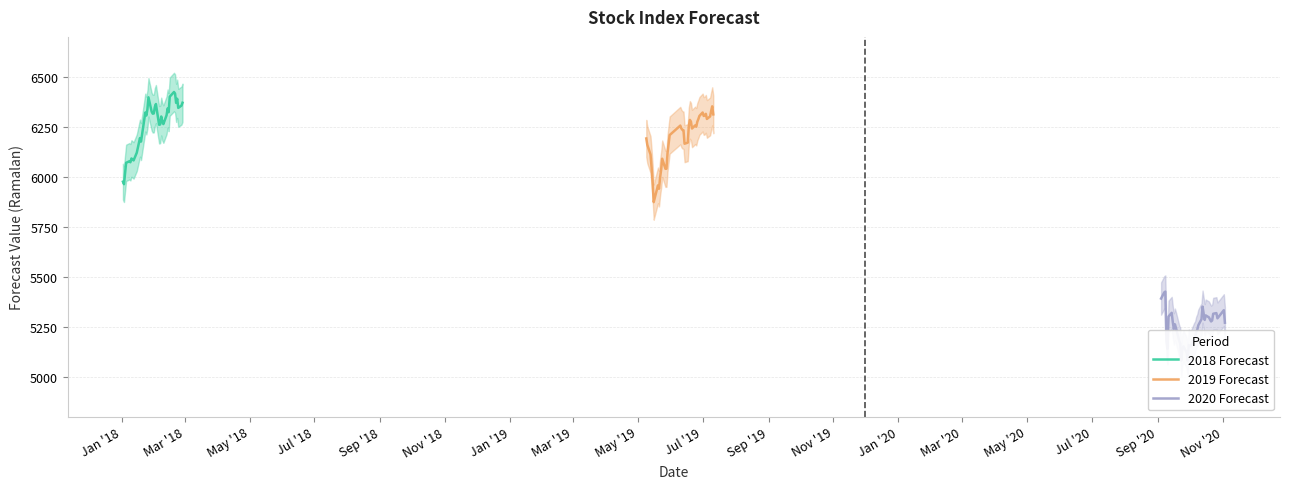

How many data points does each series have?

40